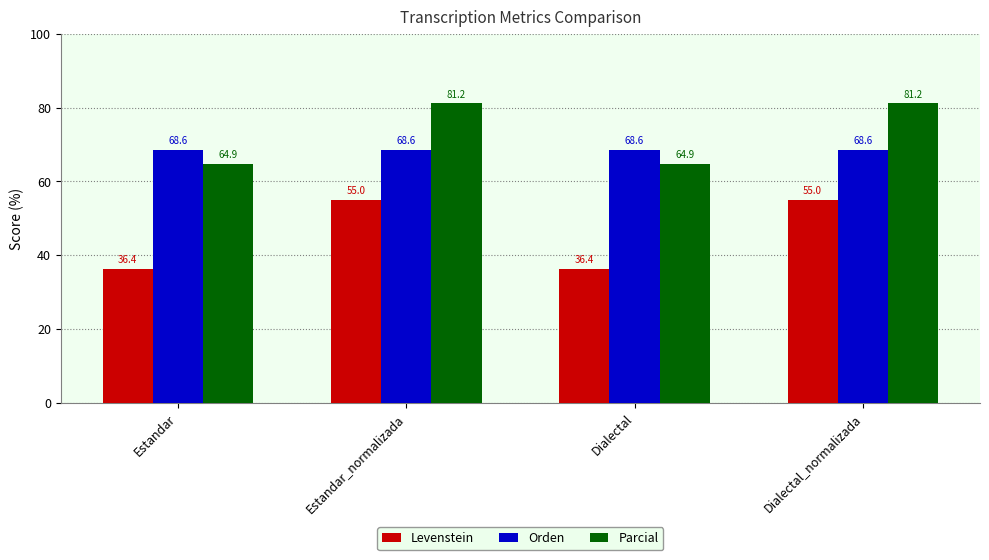

Which series has the largest total across all categories?

Parcial